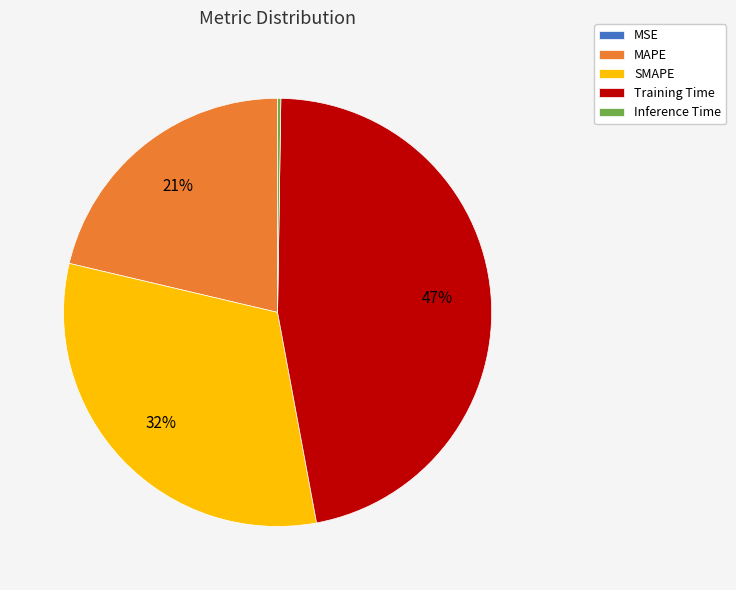

Which category has the biggest portion of the pie?

Training Time